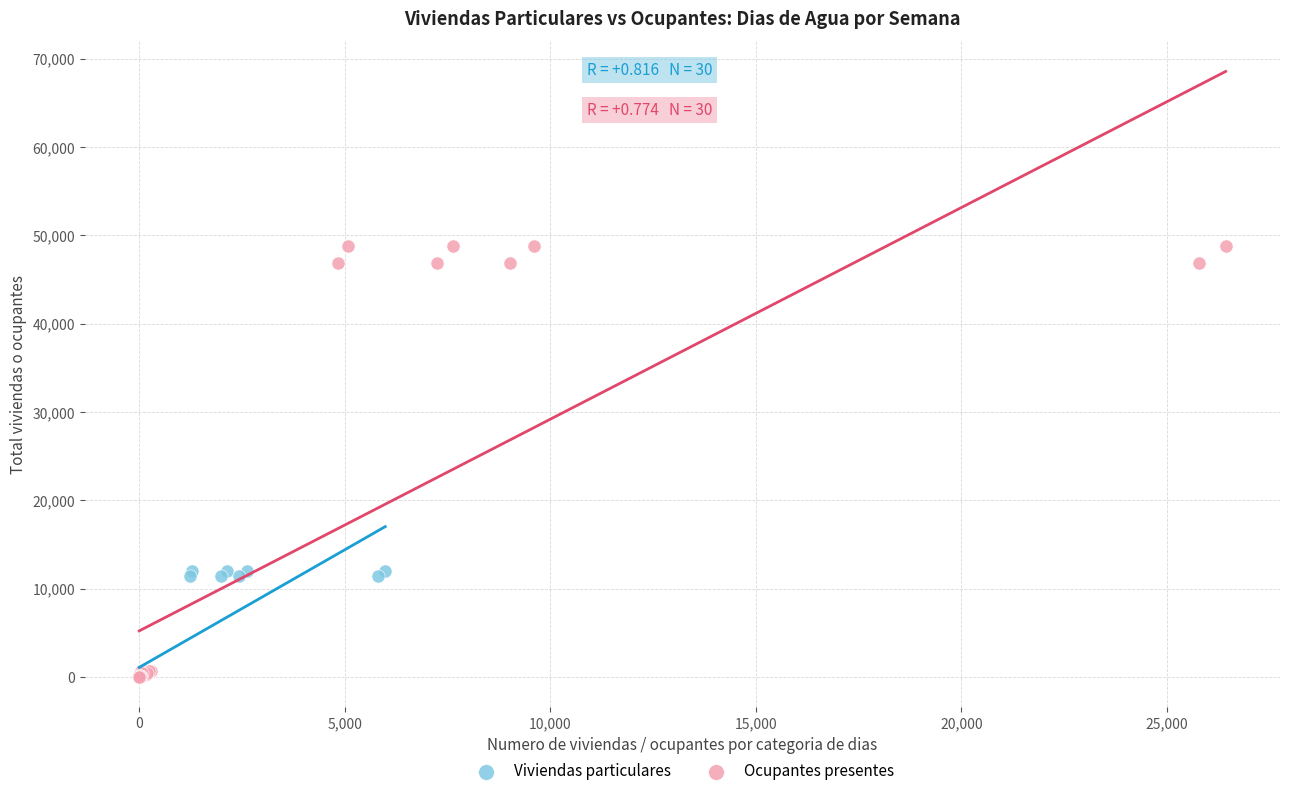

What are all the series names shown in the legend?

Viviendas particulares, Ocupantes presentes